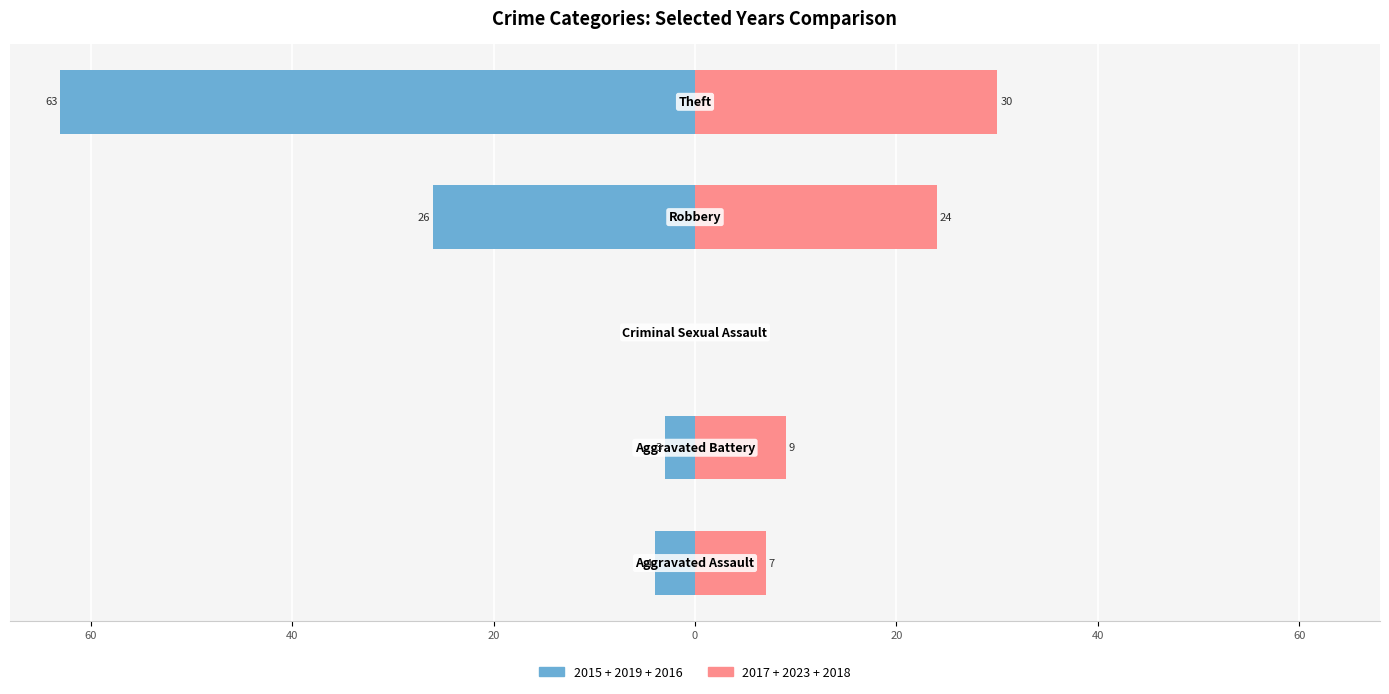

What is the maximum value for 2017+2023+2018 (right)?

30